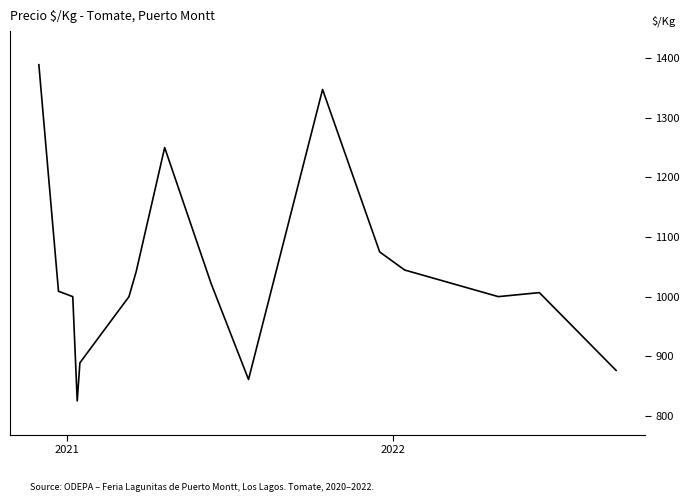

How many values are below 1009?

8